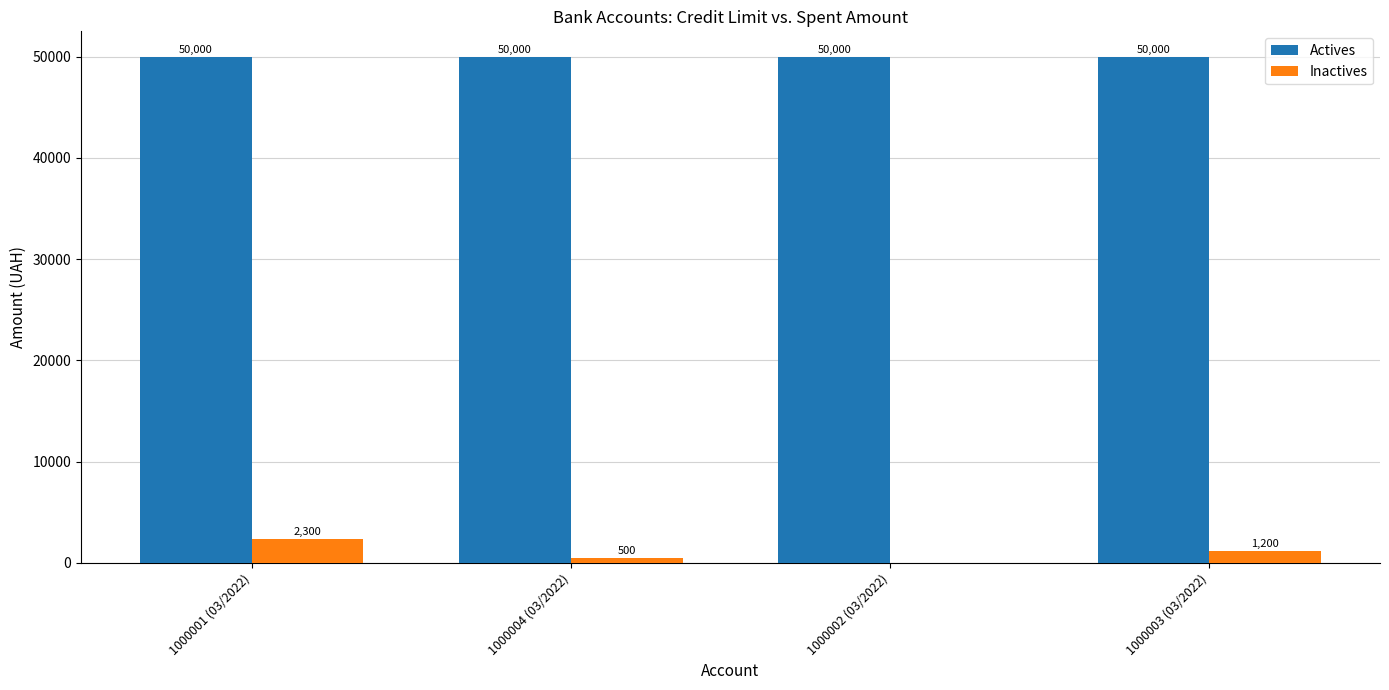

Which series has the largest range (max minus min)?

Inactives